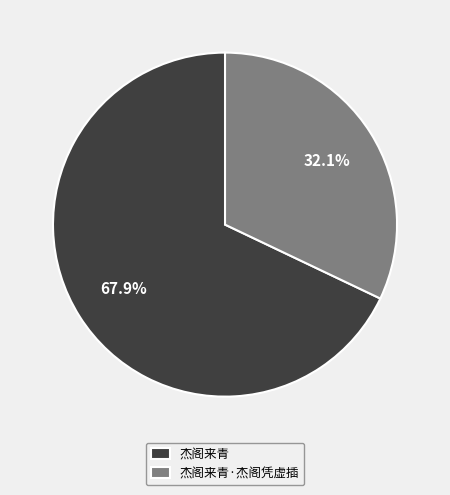

What is the smallest slice in the pie chart?

杰阁来青·杰阁凭虚插